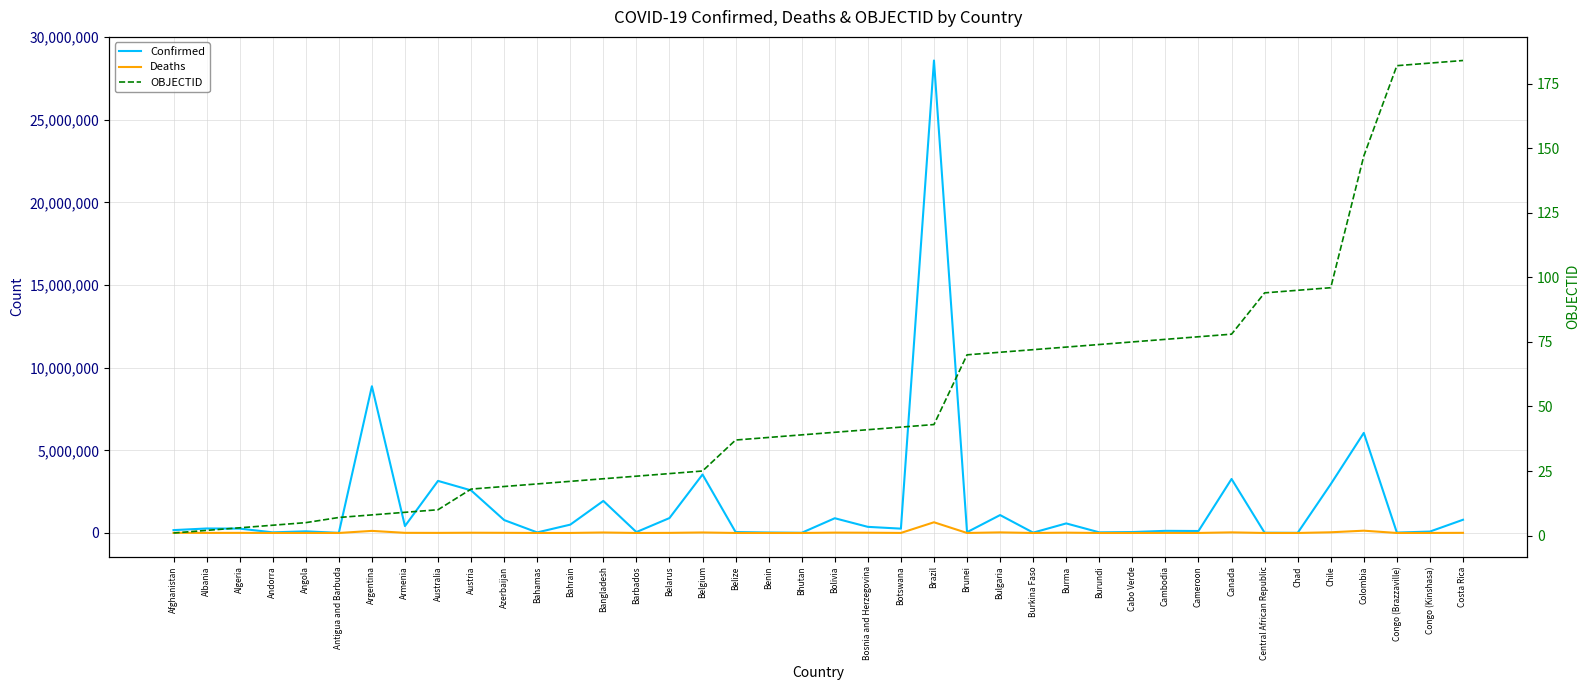

True or false: OBJECTID has more than 2 points higher than both neighbors.

False